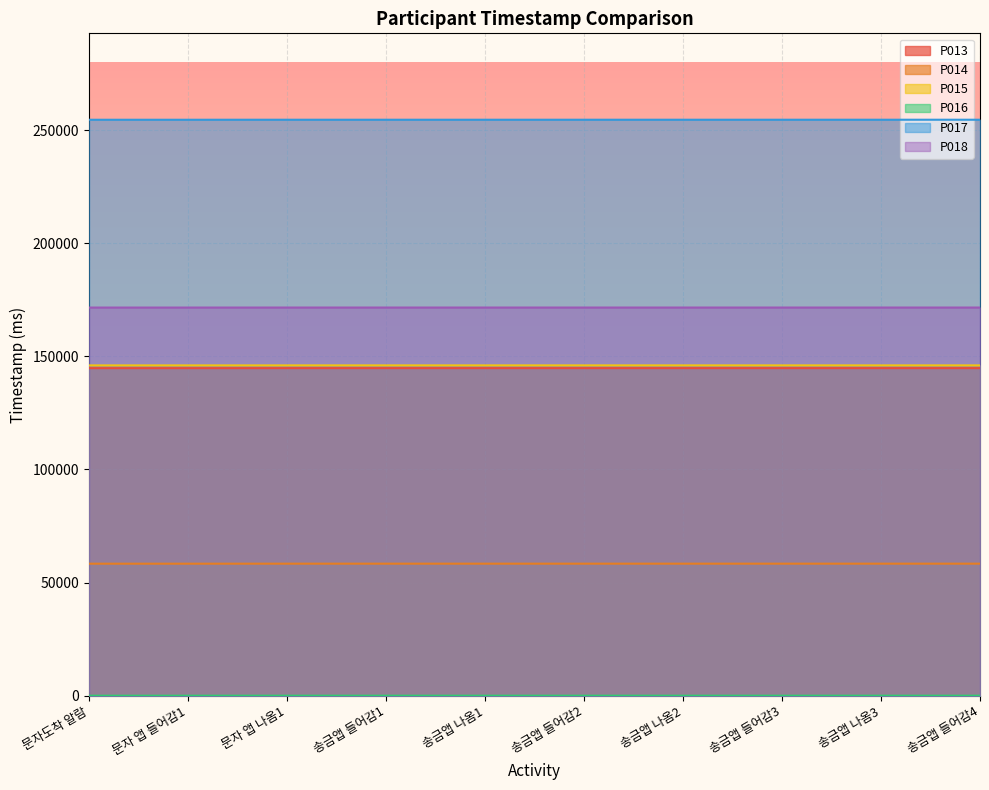

How many lines are shown in the chart?

6